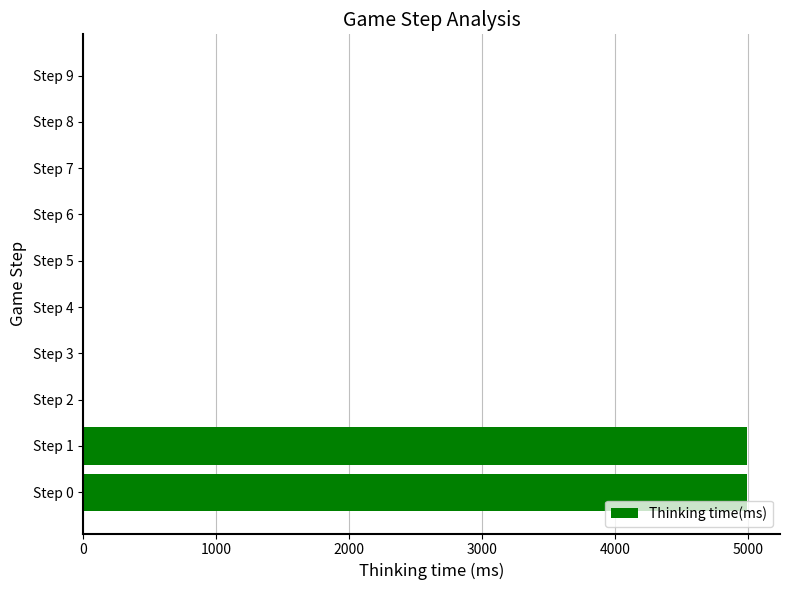

What is the maximum value shown in the chart?

4991